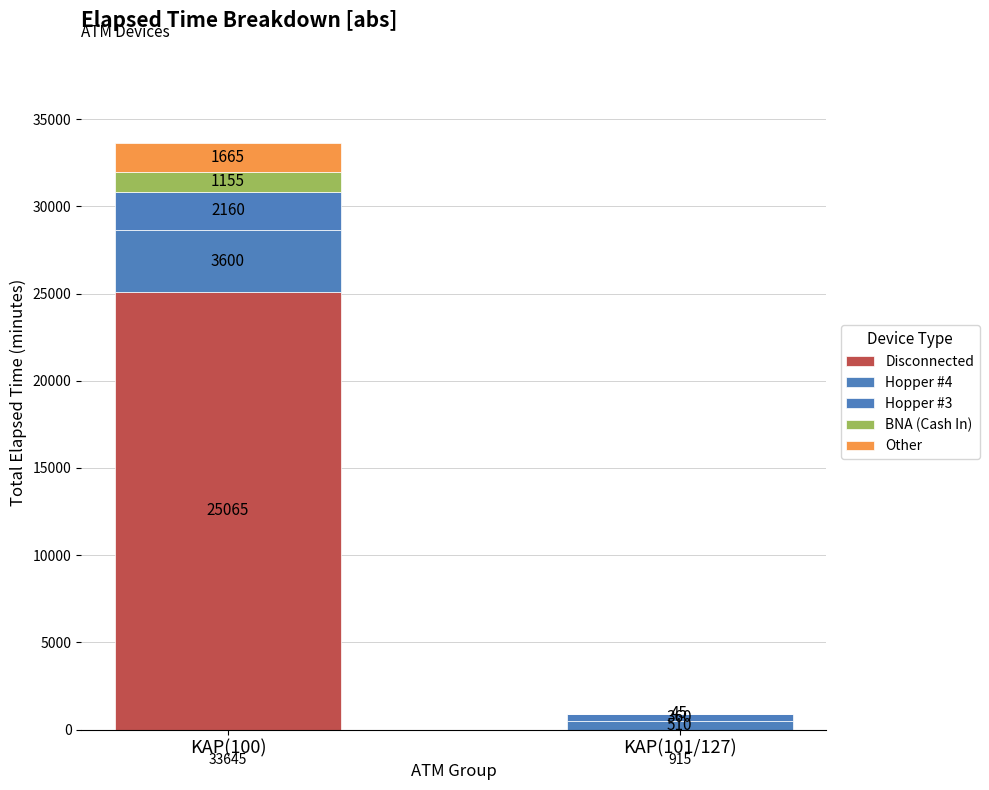

How many series are shown in this chart?

5